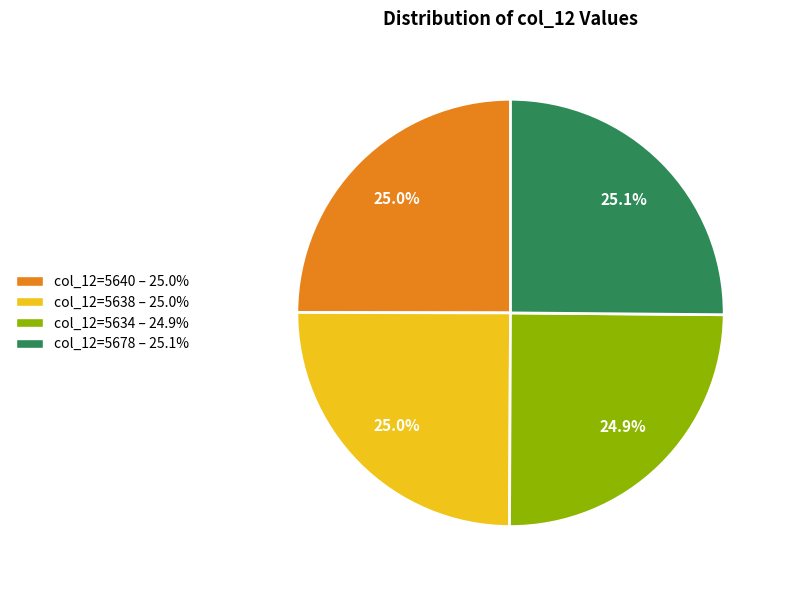

Combined, what portion of the pie is col_12=5640 – 25.0% and col_12=5678 – 25.1%?

50.1%